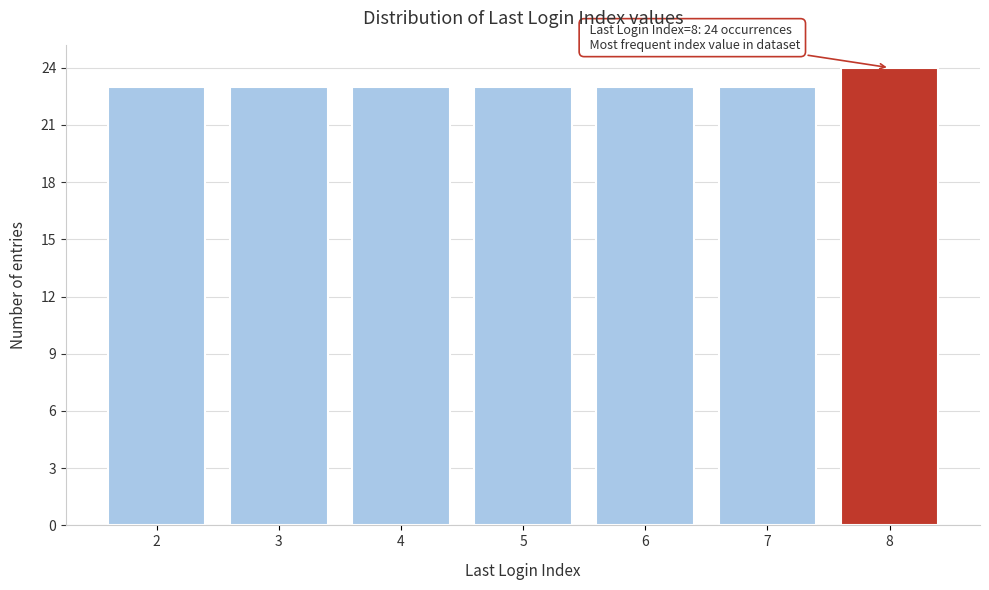

Reading left to right, list all the values displayed in this chart.

2=23	3=23	4=23	5=23	6=23	7=23	8=24